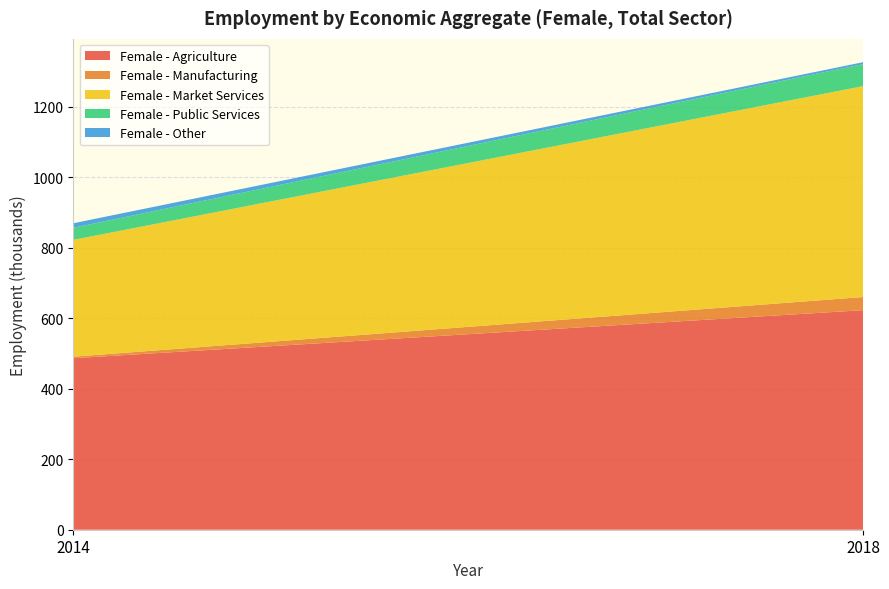

Reading right to left, what are all the values shown in this chart?

Female - Agriculture: 2018=622.6	2014=486.4
Female - Manufacturing: 2018=37.3	2014=4.3
Female - Market Services: 2018=598.0	2014=331.3
Female - Public Services: 2018=62.4	2014=34.4
Female - Other: 2018=5.4	2014=12.8